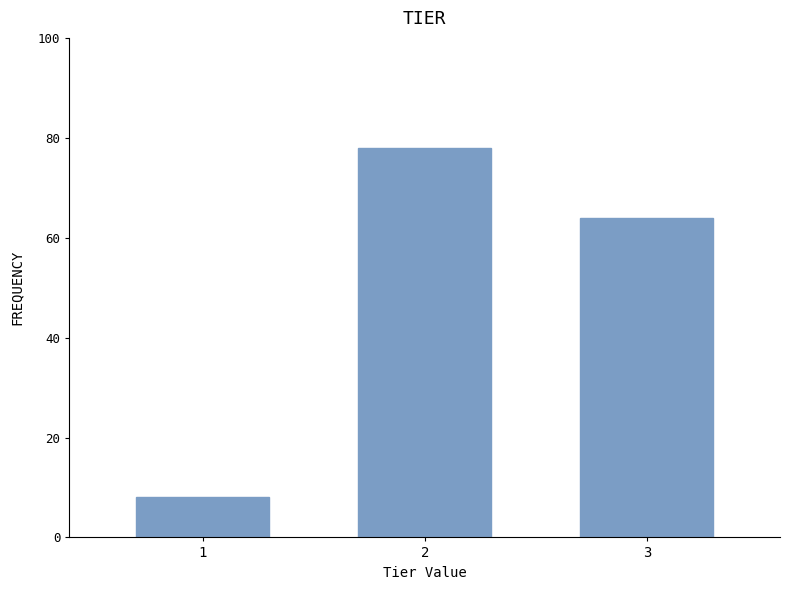

Reading left to right, what are all the values shown in this chart?

1=8	2=78	3=64